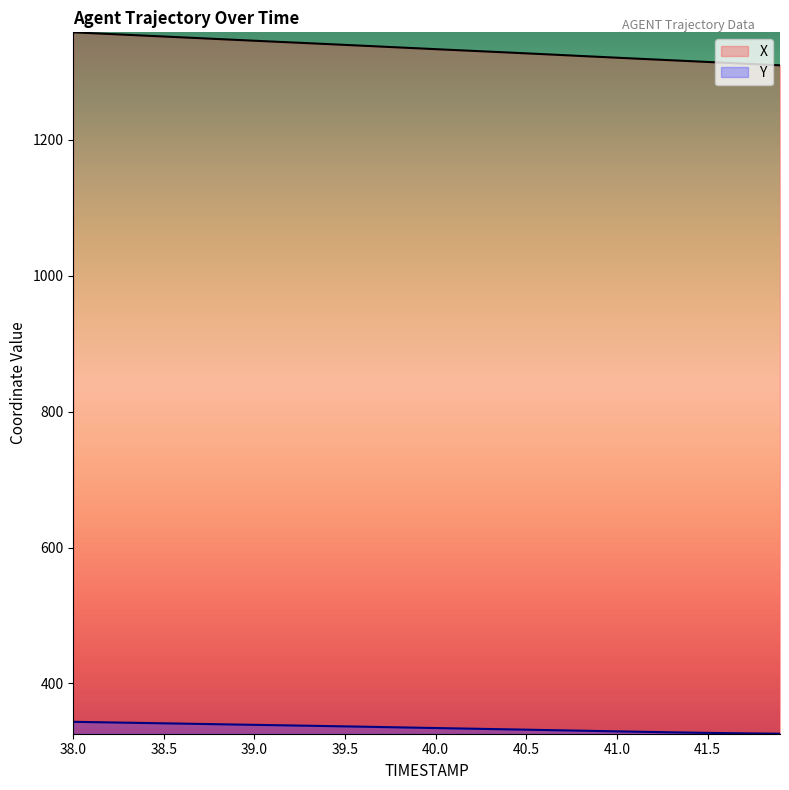

How many lines are shown in the chart?

2